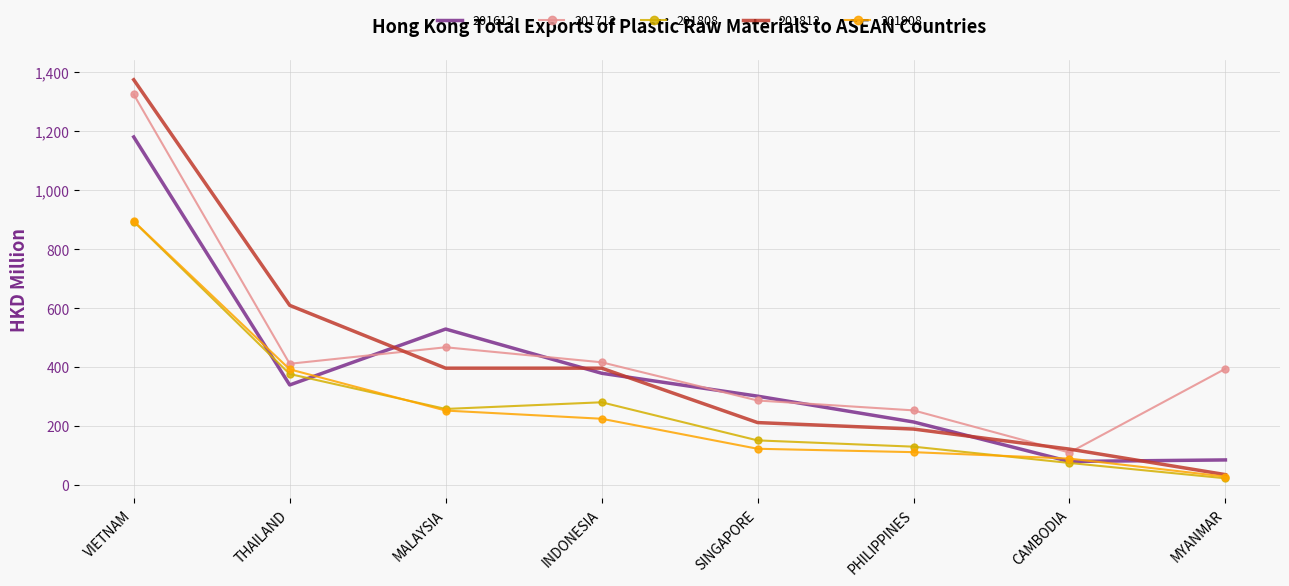

Is the value of 201908 at CAMBODIA greater than the value of 201712 at CAMBODIA?

No